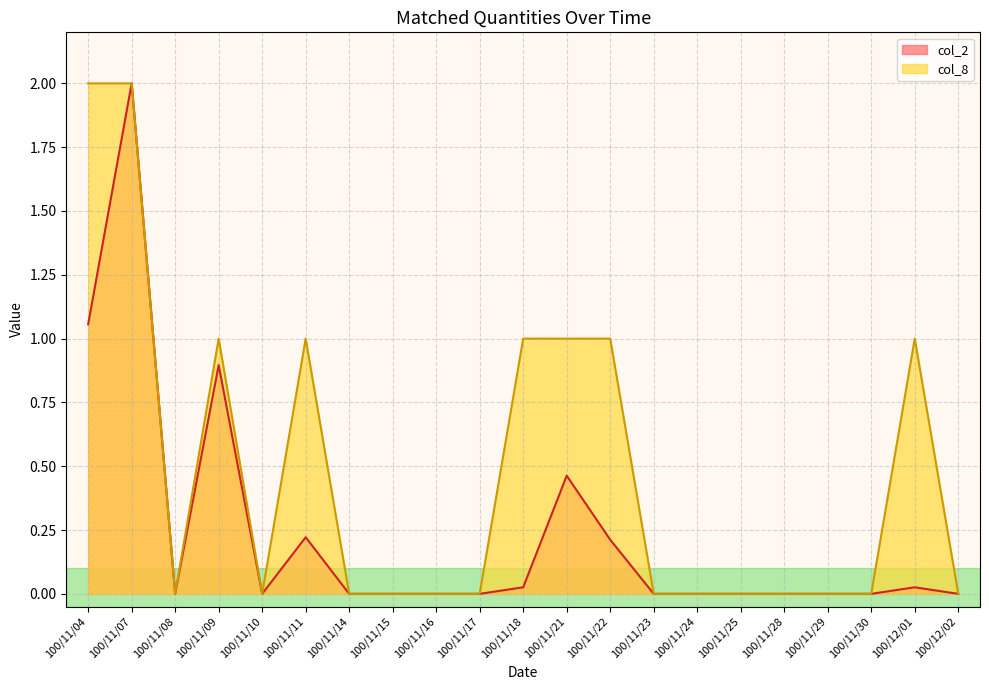

What are all the series names shown in the legend?

col_2, col_8